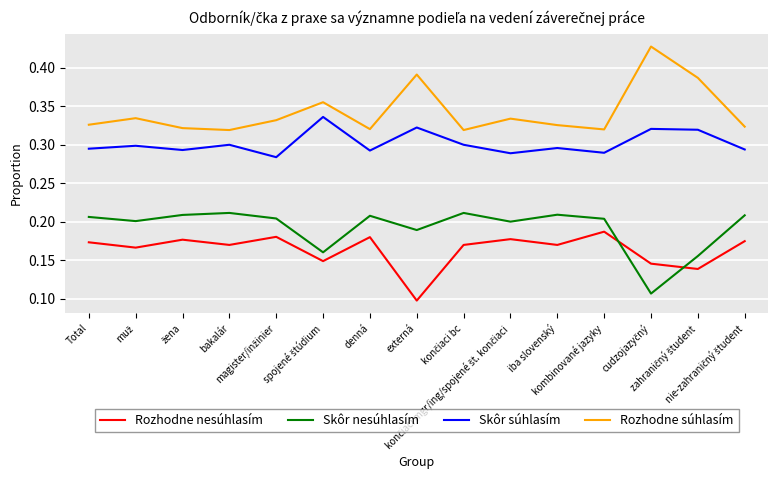

Rank the series by their maximum value, from lowest to highest.

Rozhodne nesúhlasím, Skôr nesúhlasím, Skôr súhlasím, Rozhodne súhlasím